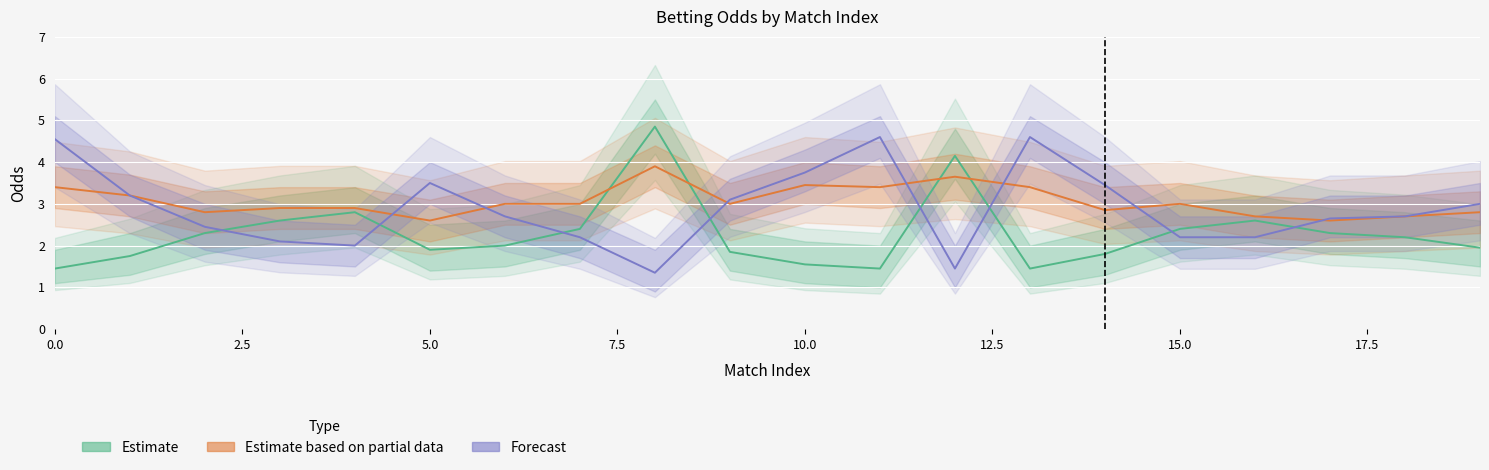

What is the total value across all series at 7.5?

7.6